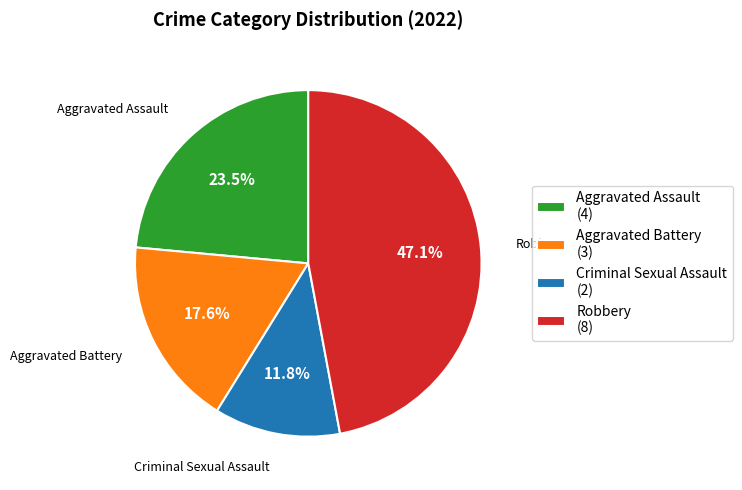

To the nearest percent, what is the average slice percentage?

25%